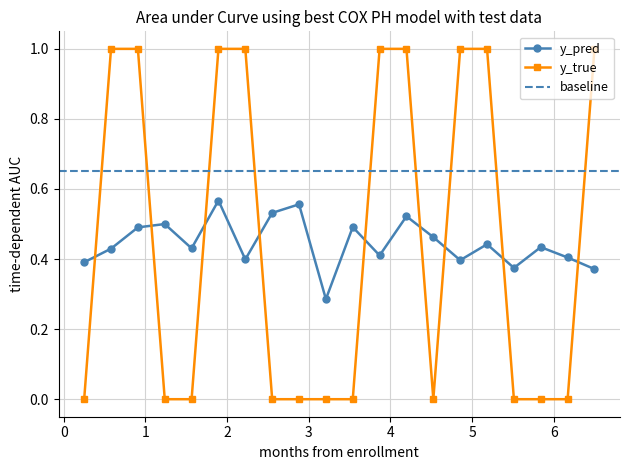

How many intersections are there between y_pred and y_true?

9